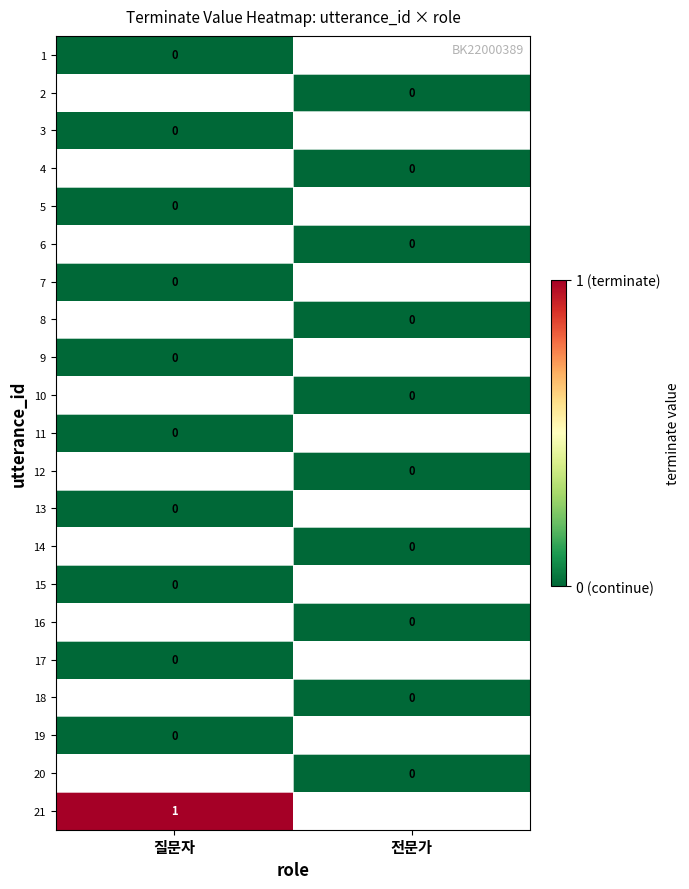

True or false: 21 has a value of 0.4 at 질문자.

False